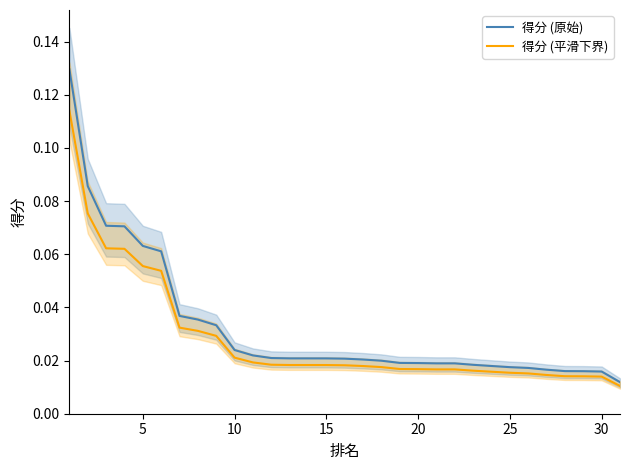

Which series has the largest total across all categories?

得分 (原始)